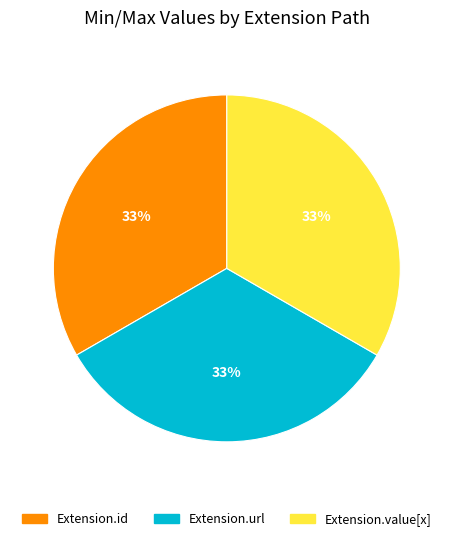

To the nearest percent, what is the average slice percentage?

33%